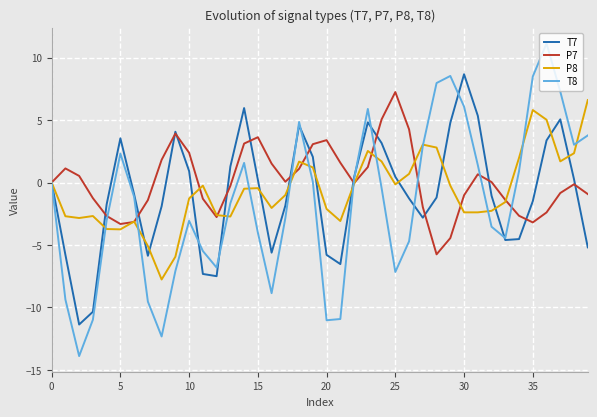

What is the maximum value for P7?

7.2